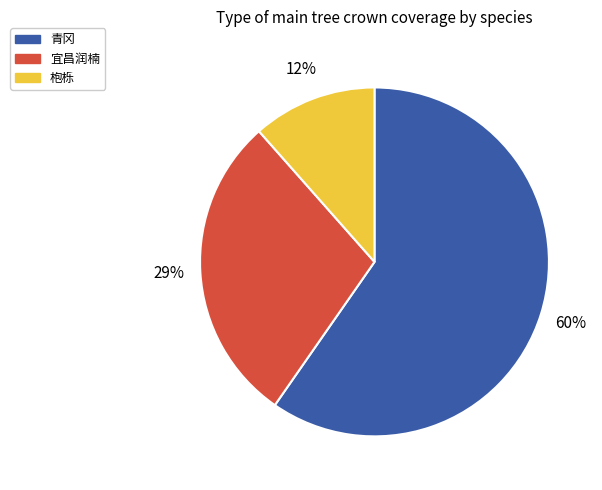

Is there any slice that represents more than half of the pie?

Yes